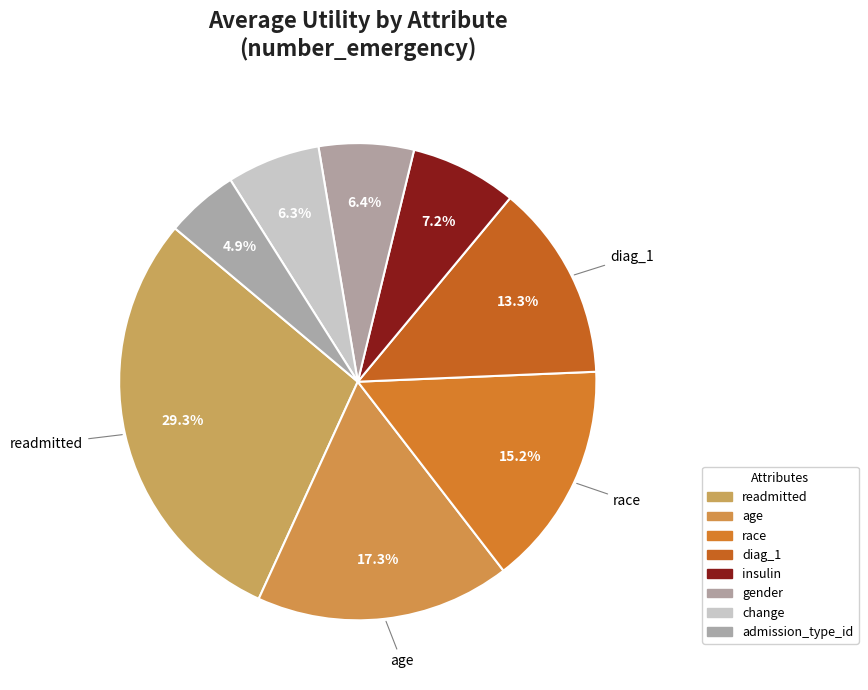

To the nearest percent, what portion does insulin represent?

7%